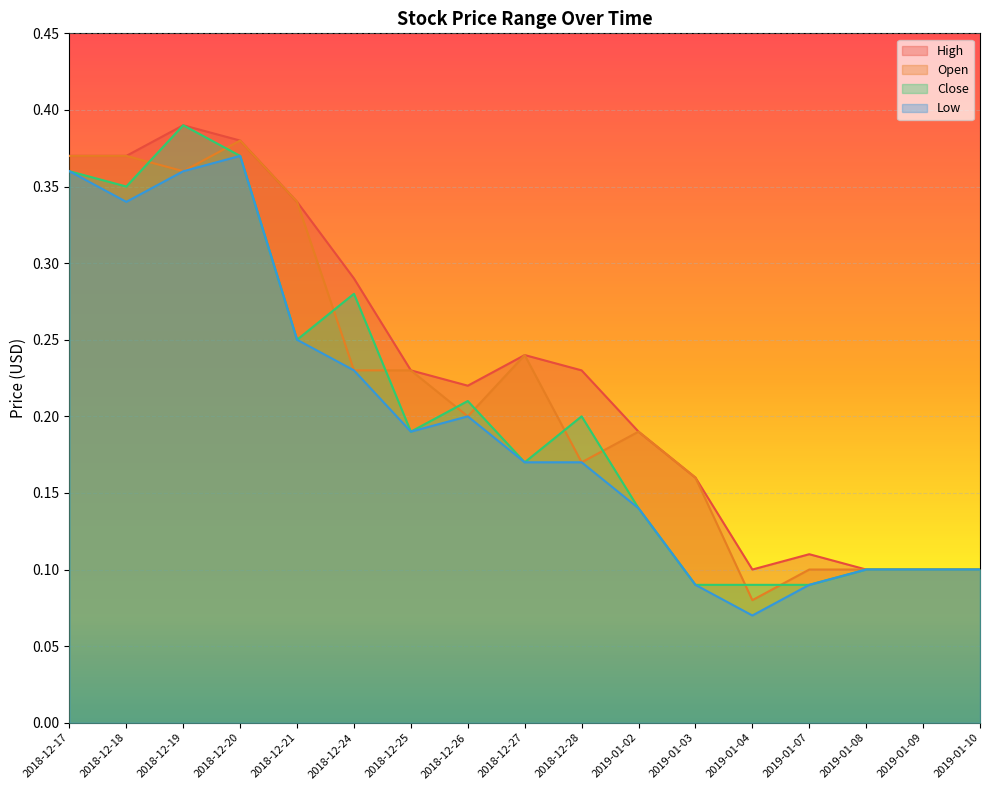

What is the smallest value displayed?

0.1